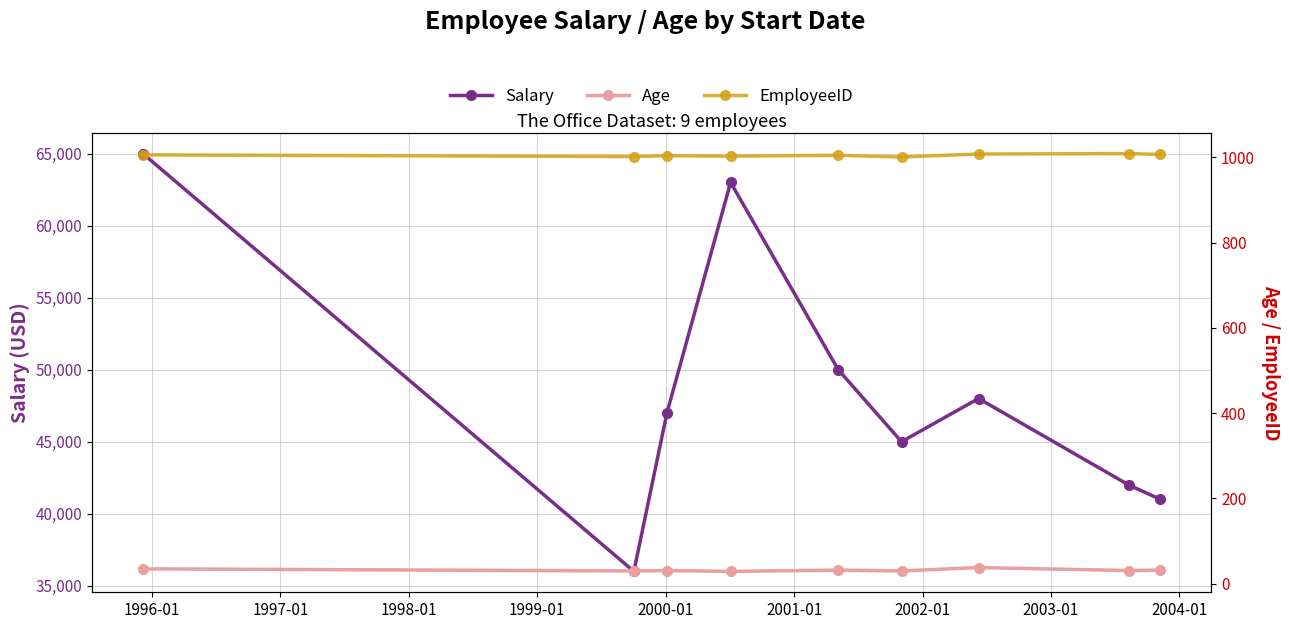

Which series has the largest total across all categories?

Salary